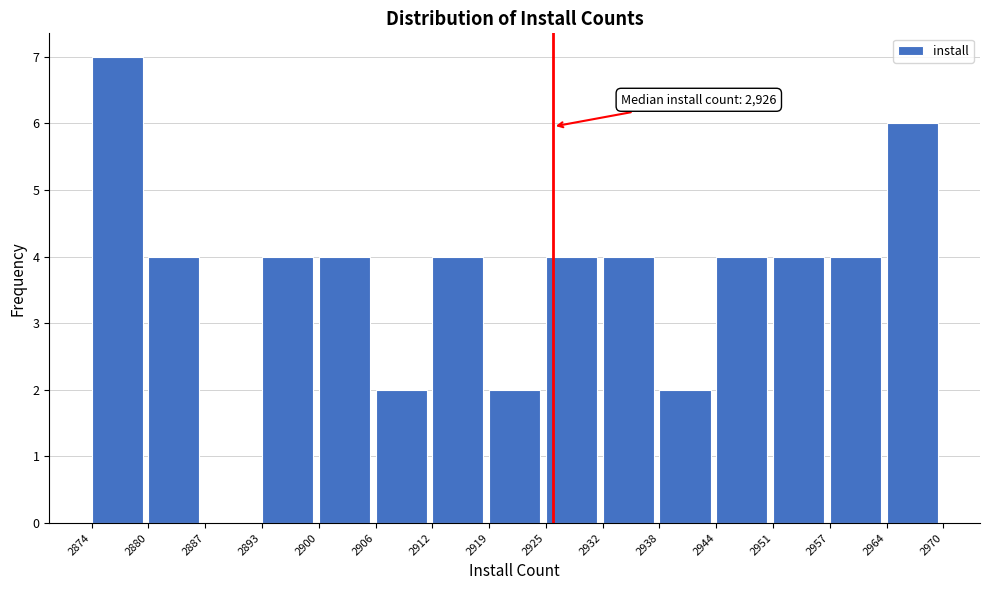

Over which range of the x-axis is the bar tallest?

2874 to 2880